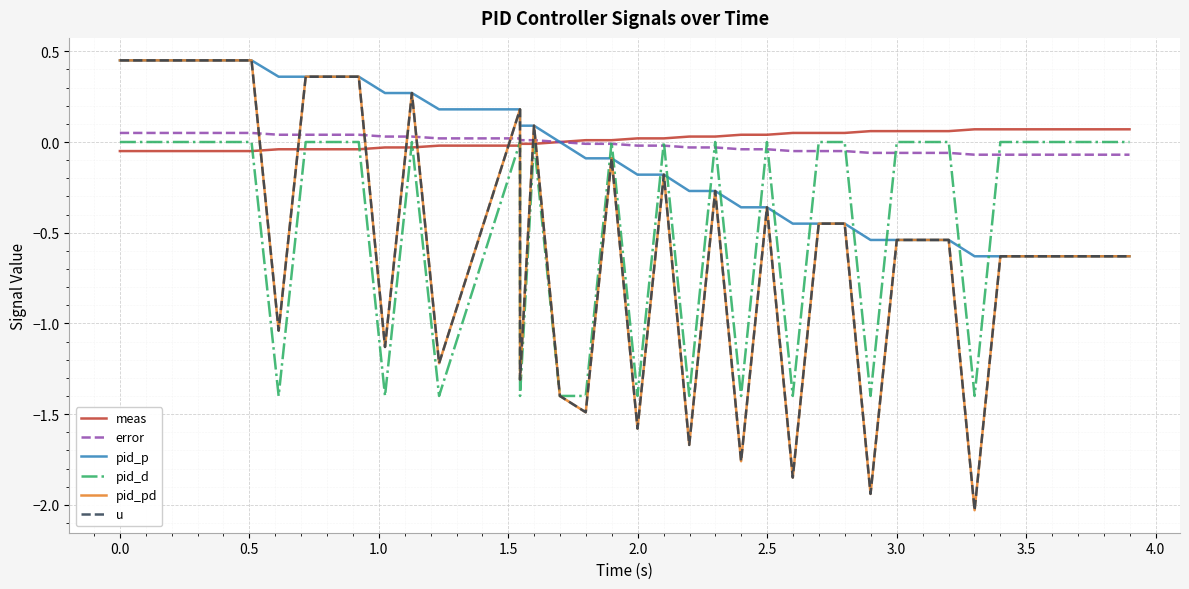

Is this an area chart (filled region under the line)?

No